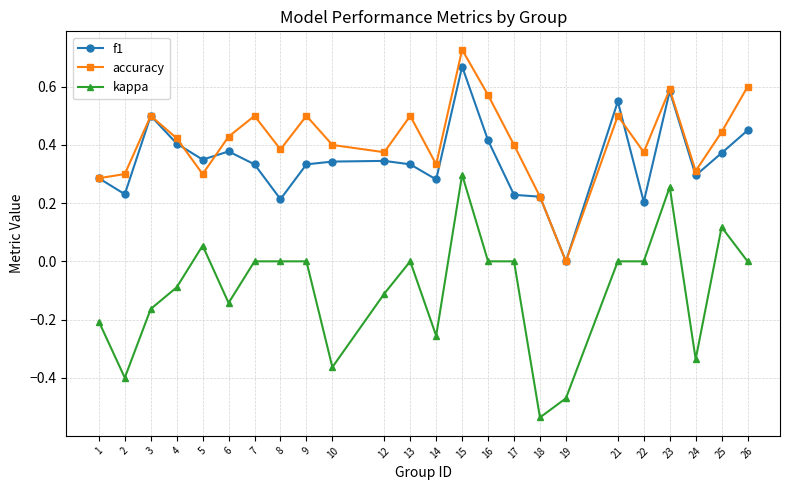

The value of kappa at 4 is -0.1. True or false?

True